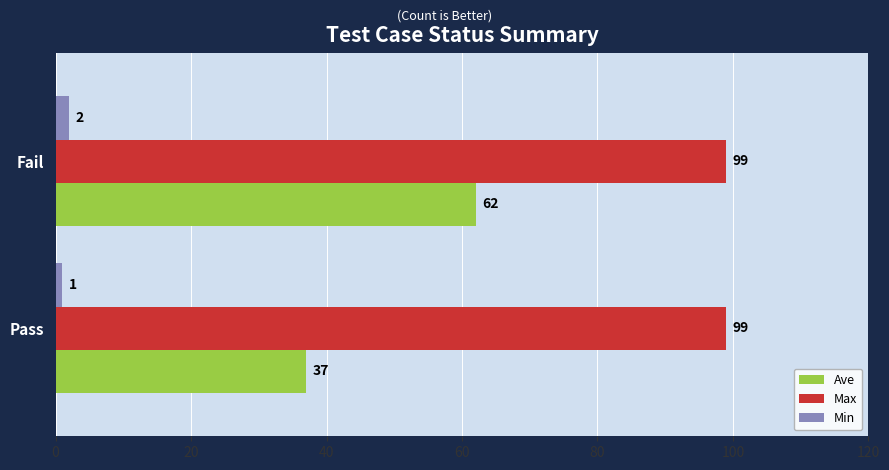

What is the difference between the maximum and minimum values in the Ave series?

25